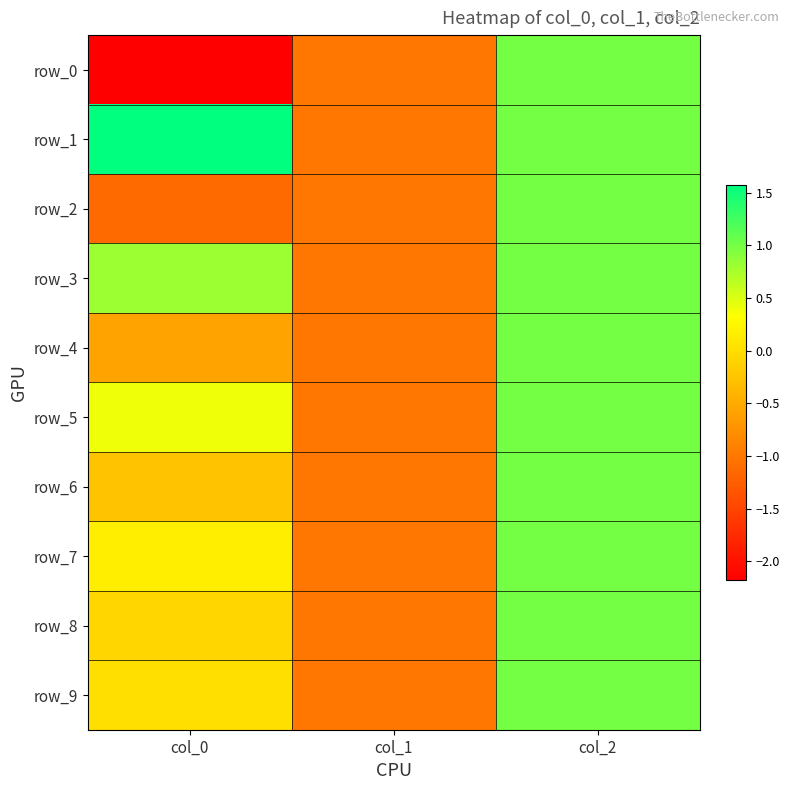

Reading right to left, what are all the values shown in this chart?

row_0: col_2=1.0	col_1=-1.0	col_0=-2.2
row_1: col_2=1.0	col_1=-1.0	col_0=1.6
row_2: col_2=1.0	col_1=-1.0	col_0=-1.1
row_3: col_2=1.0	col_1=-1.0	col_0=0.8
row_4: col_2=1.0	col_1=-1.0	col_0=-0.6
row_5: col_2=1.0	col_1=-1.0	col_0=0.4
row_6: col_2=1.0	col_1=-1.0	col_0=-0.3
row_7: col_2=1.0	col_1=-1.0	col_0=0.2
row_8: col_2=1.0	col_1=-1.0	col_0=-0.1
row_9: col_2=1.0	col_1=-1.0	col_0=0.0